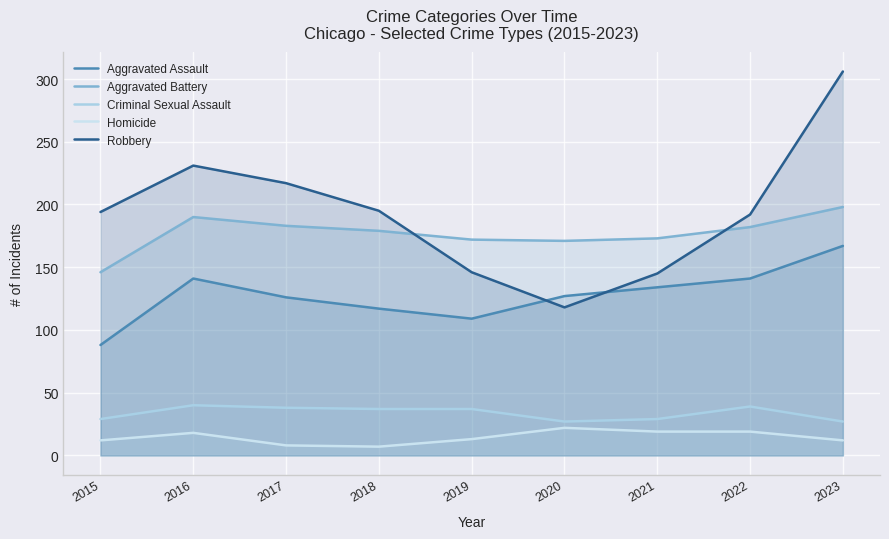

What is the difference between the second highest and second lowest values in the Aggravated Assault series?

32